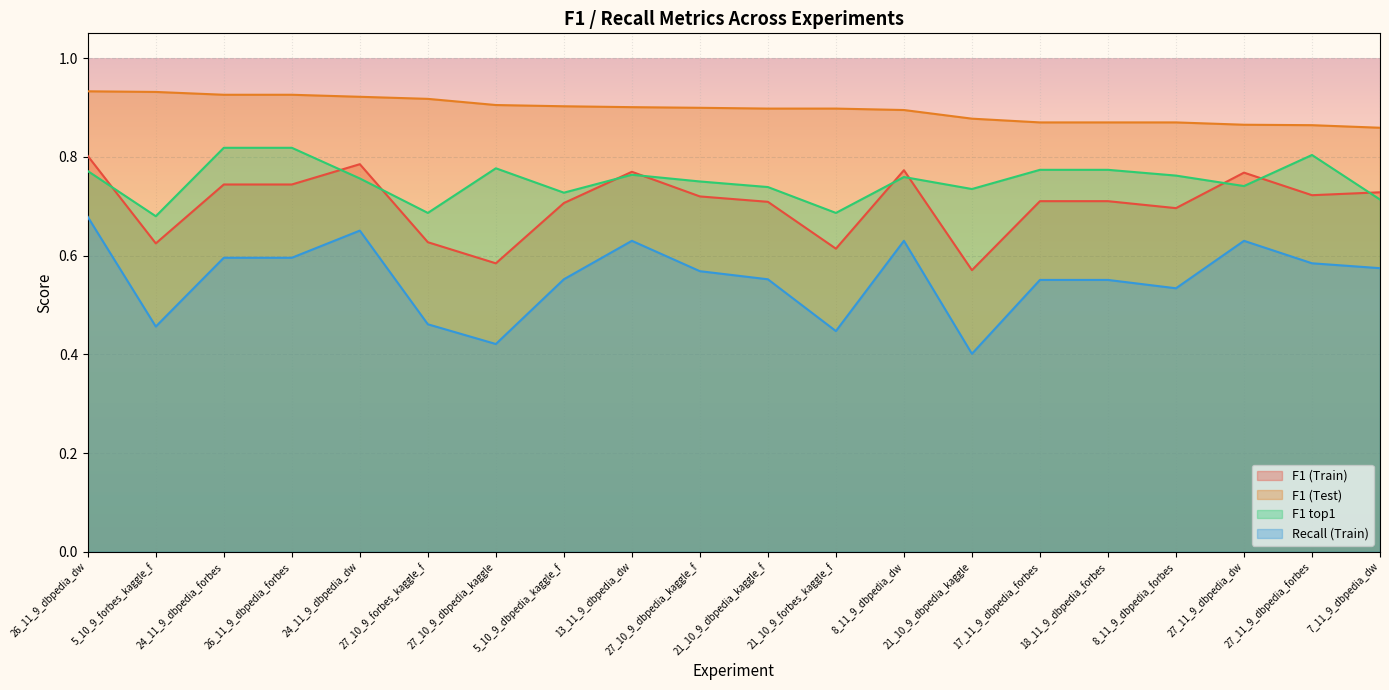

The value of Recall (Train) at 21_10_9_dbpedia_kaggle_f is 0.6. True or false?

True